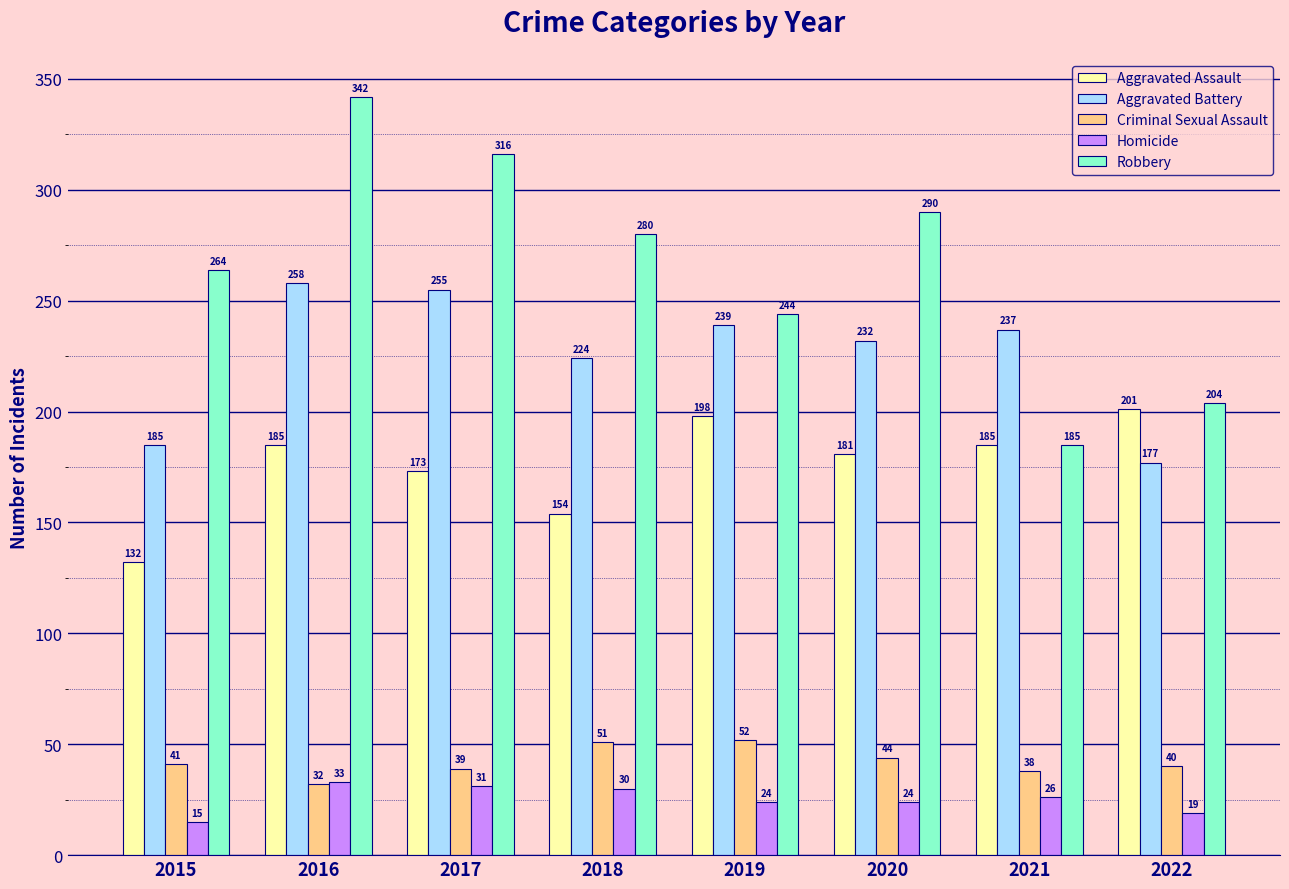

Rank the series by their maximum value, from highest to lowest.

Robbery, Aggravated Battery, Aggravated Assault, Criminal Sexual Assault, Homicide